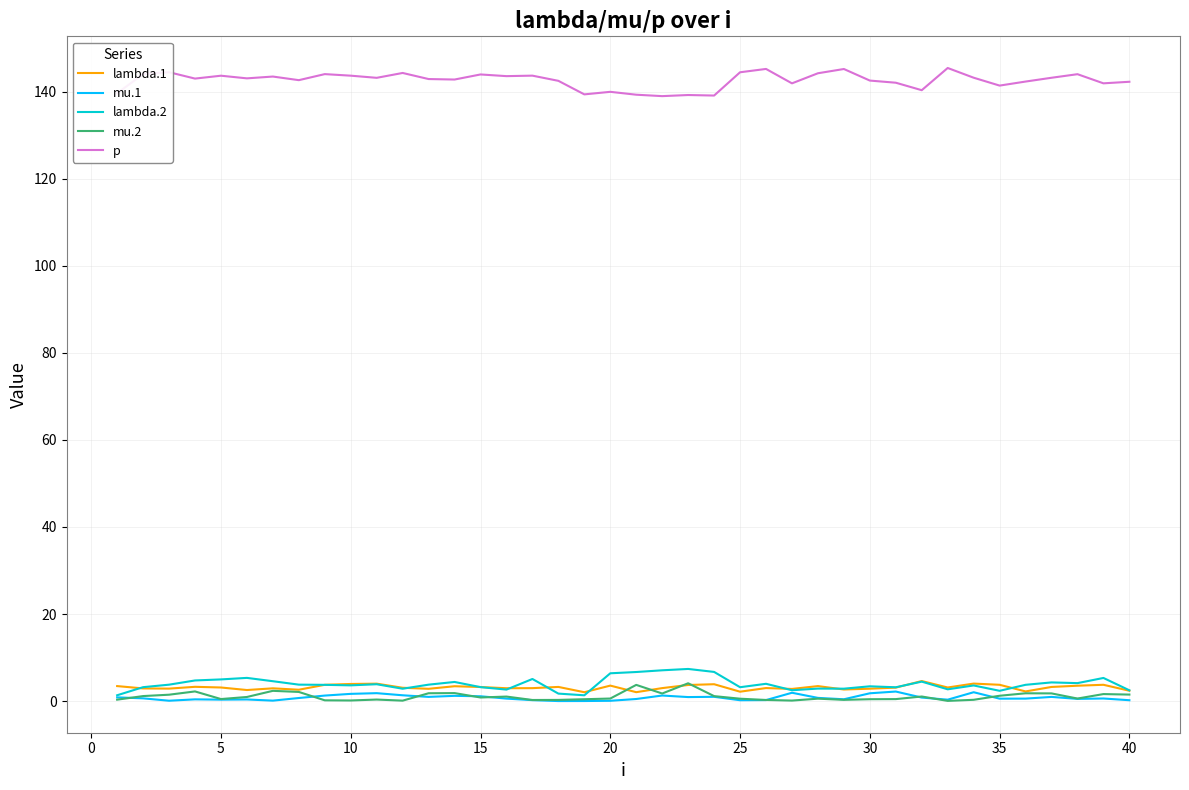

True or false: p and lambda.1 intersect in this chart.

False